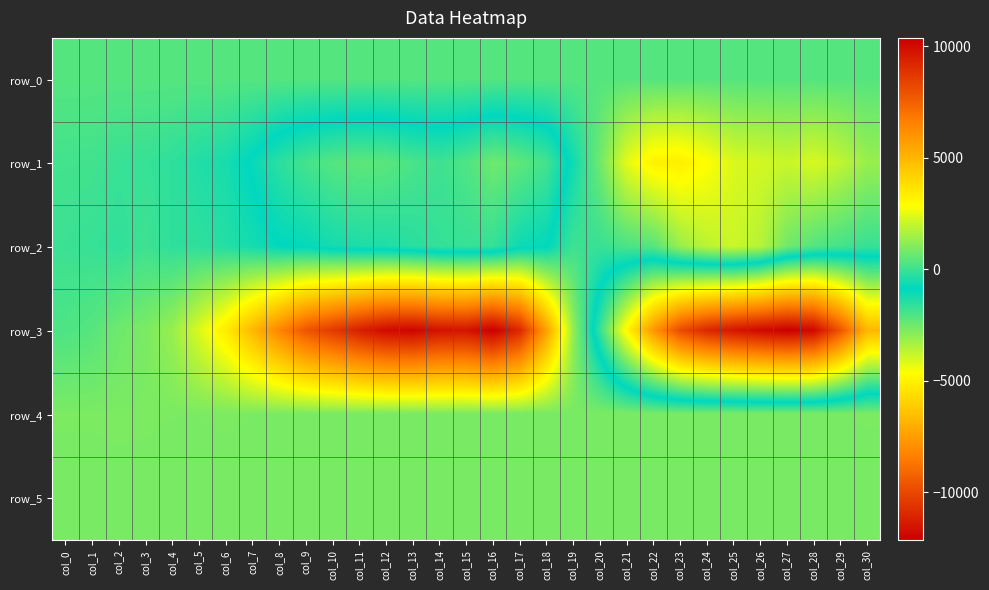

Reading right to left, list all the values displayed in this chart.

row_0: 363.3	363.3	363.2	363.2	363.1	363.1	363.0	363.0	362.9	362.9	362.8	362.8	362.7	362.7	362.6	362.6	362.5	362.5	362.4	362.4	362.3	362.3	362.2	362.2	362.1	362.1	362.0	362.0	361.9	361.9	361.8
row_1: 1340.0	1922.0	2261.0	2052.0	2209.0	2302.0	2883.0	3323.0	3244.0	2460.0	740.0	-653.0	-1865.0	-2283.0	-2511.0	-2047.0	-1797.0	-1965.0	-2211.0	-2265.0	-2128.0	-1891.0	-1526.0	-1002.0	-523.0	-407.0	-202.0	-79.0	-61.0	69.0	88.0
row_2: -76.0	112.0	332.0	774.0	1769.0	2083.0	1861.0	1354.0	380.0	214.0	-81.0	19.0	-920.0	-1081.0	-1674.0	-1690.0	-1671.0	-1504.0	-1356.0	-1337.0	-1190.0	-966.0	-875.0	-571.0	-362.0	-202.0	-204.0	22.0	-181.0	-77.0	-18.0
row_3: -6738.0	-9621.0	-11871.0	-12166.0	-11870.0	-11495.0	-10963.0	-9929.0	-7698.0	-4859.0	-1680.0	1259.0	5614.0	9162.0	10383.0	9761.0	9784.0	10188.0	10051.0	9441.0	8635.0	7831.0	6414.0	4935.0	3420.0	2322.0	1337.0	908.0	729.0	385.0	241.0
row_4: 921.0	910.0	910.0	912.0	908.0	903.0	899.0	902.0	895.0	910.0	915.0	891.0	877.0	887.0	886.0	882.0	887.0	901.0	910.0	914.0	911.0	906.0	908.0	912.0	925.0	914.0	916.0	924.0	926.0	921.0	922.0
row_5: 880.0	879.0	888.0	886.0	893.0	886.0	889.0	888.0	883.0	885.0	881.0	876.0	884.0	884.0	885.0	878.0	884.0	886.0	889.0	893.0	890.0	886.0	882.0	884.0	881.0	881.0	883.0	890.0	894.0	887.0	883.0